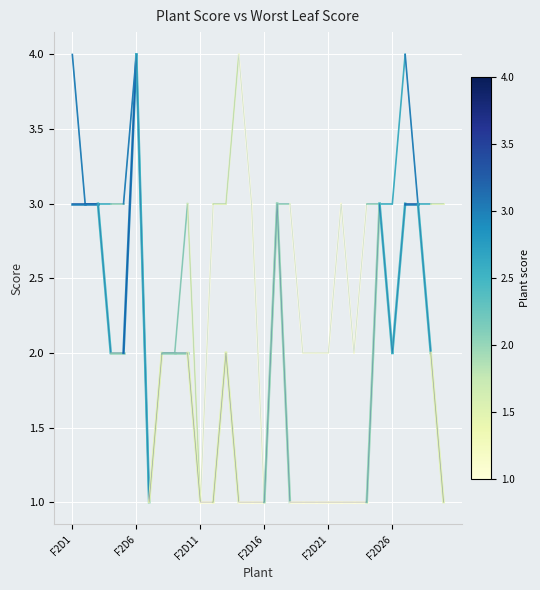

What is the greatest value displayed?

4